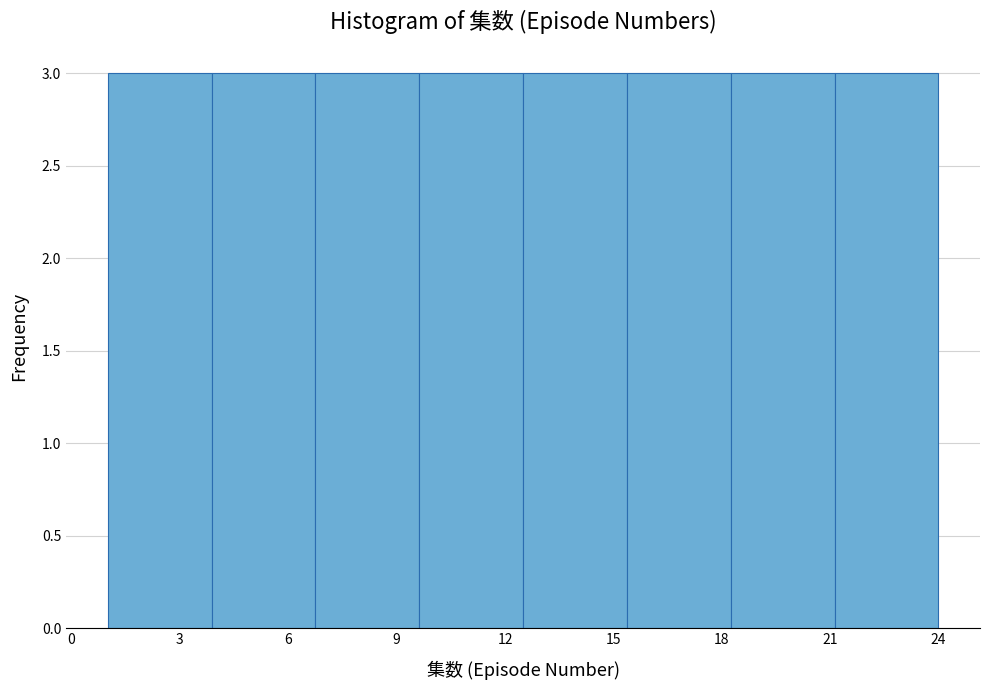

Reading left to right, transcribe this chart: for each bar, give the range it covers on the x-axis and its height. Neither the bar edges nor the heights are printed on the chart, so give them approximately, as read against the axes.

1.0 to 4.0: 3
4.0 to 7.0: 3
7.0 to 9.5: 3
9.5 to 12.5: 3
12.5 to 15.5: 3
15.5 to 18.5: 3
18.5 to 21.0: 3
21.0 to 24.0: 3